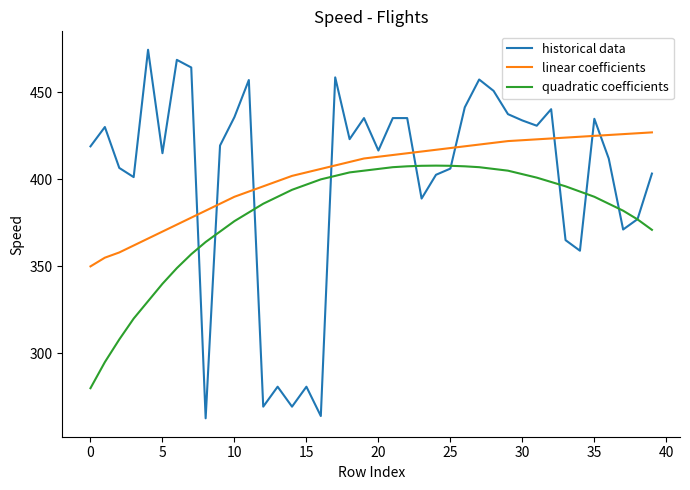

How many values in the linear coefficients series are below 413?

20